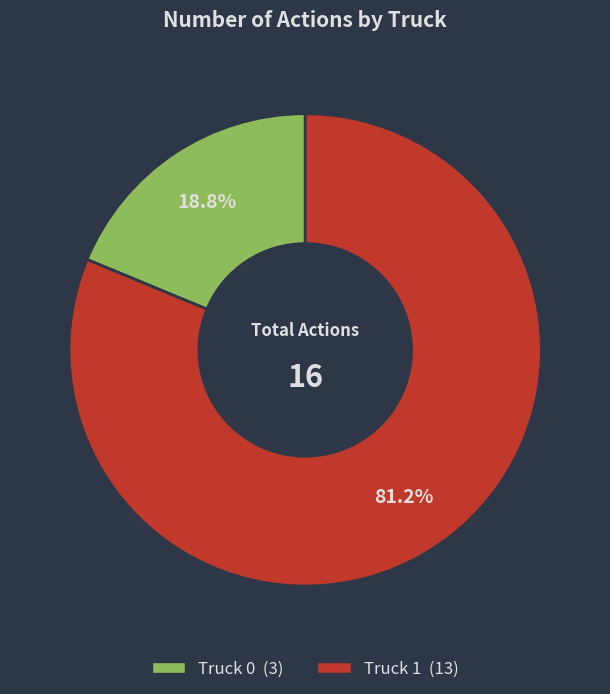

What is the largest slice in the pie chart?

Truck 1